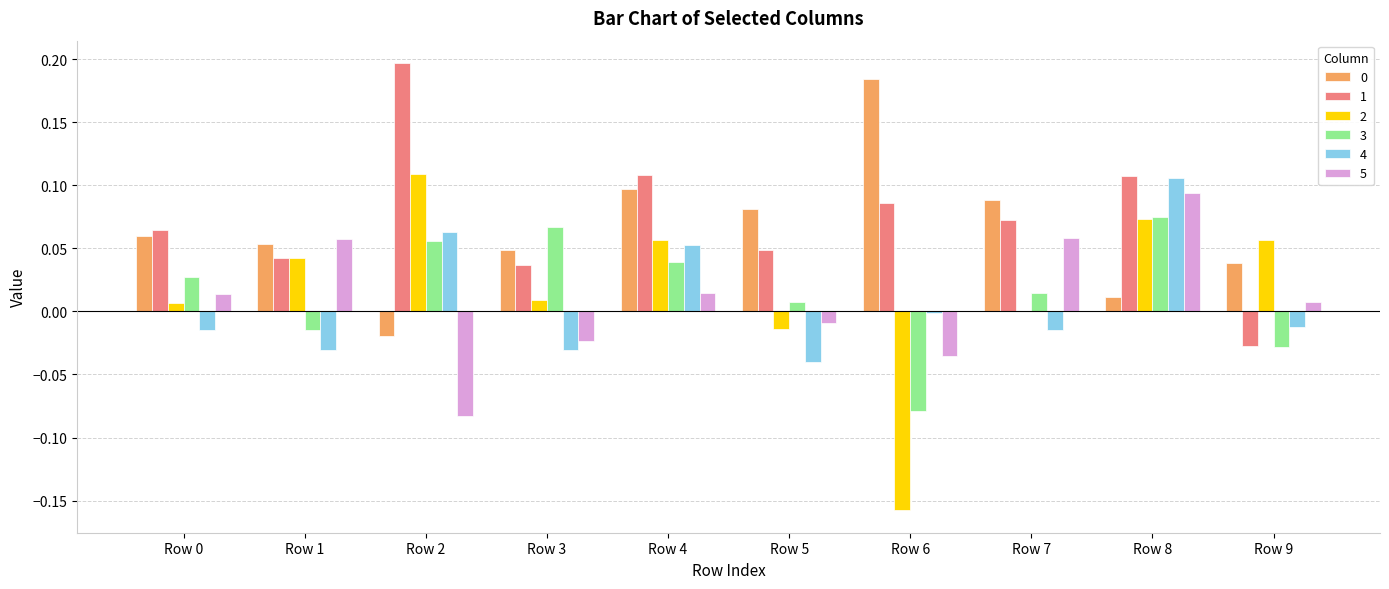

At which category is the sum across all series the highest?

Row 8